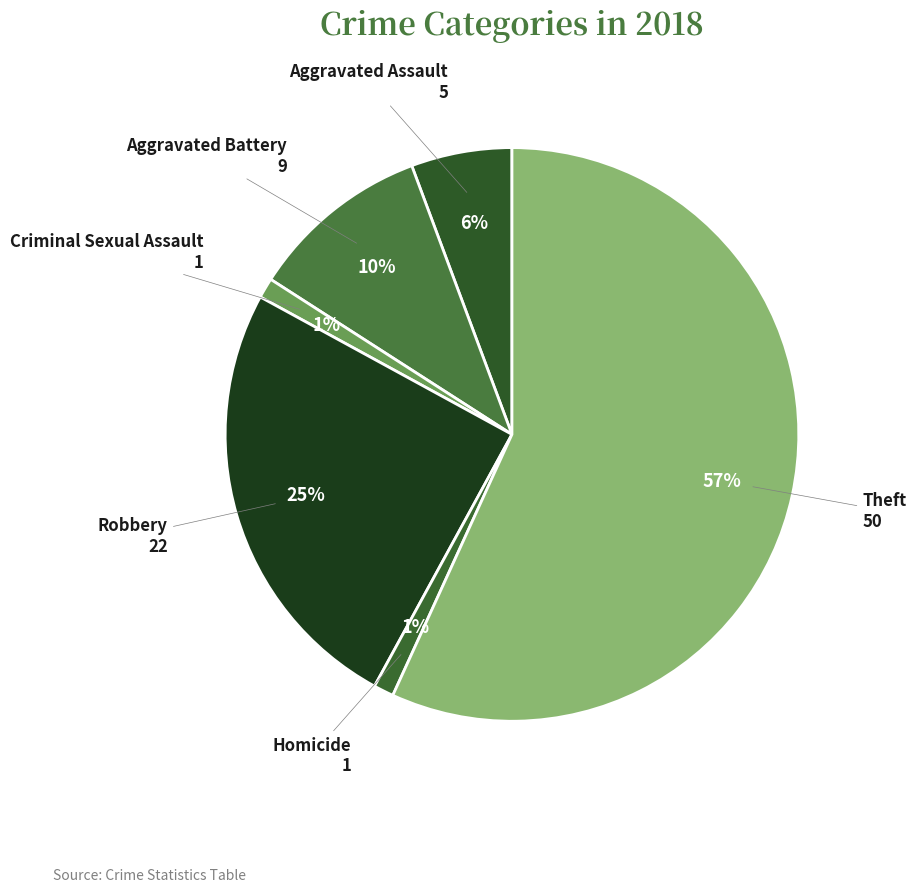

To the nearest percent, what is the difference between the Criminal Sexual Assault and Robbery slice percentages?

24%